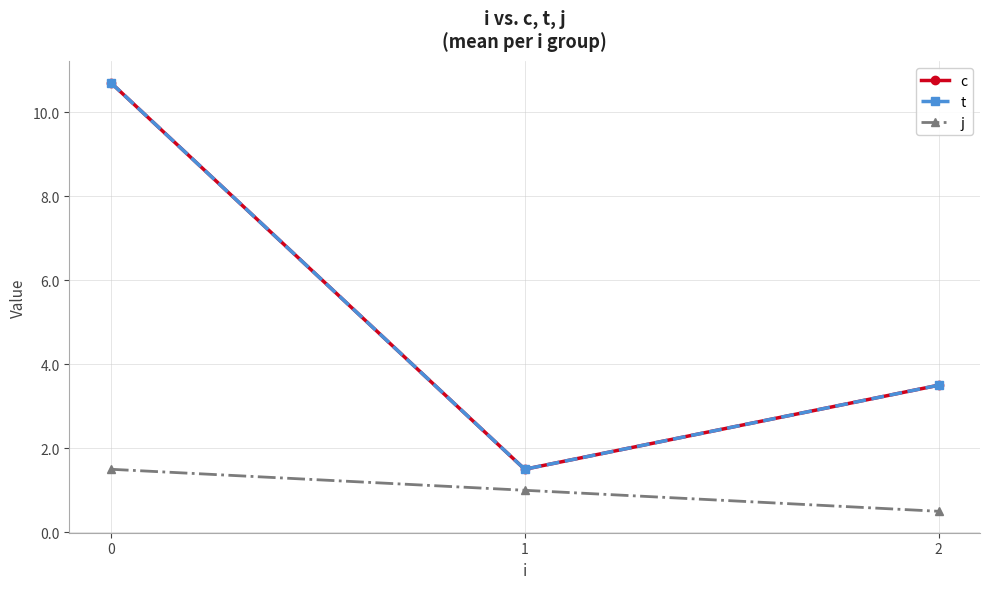

Does the chart have visible grid lines?

Yes